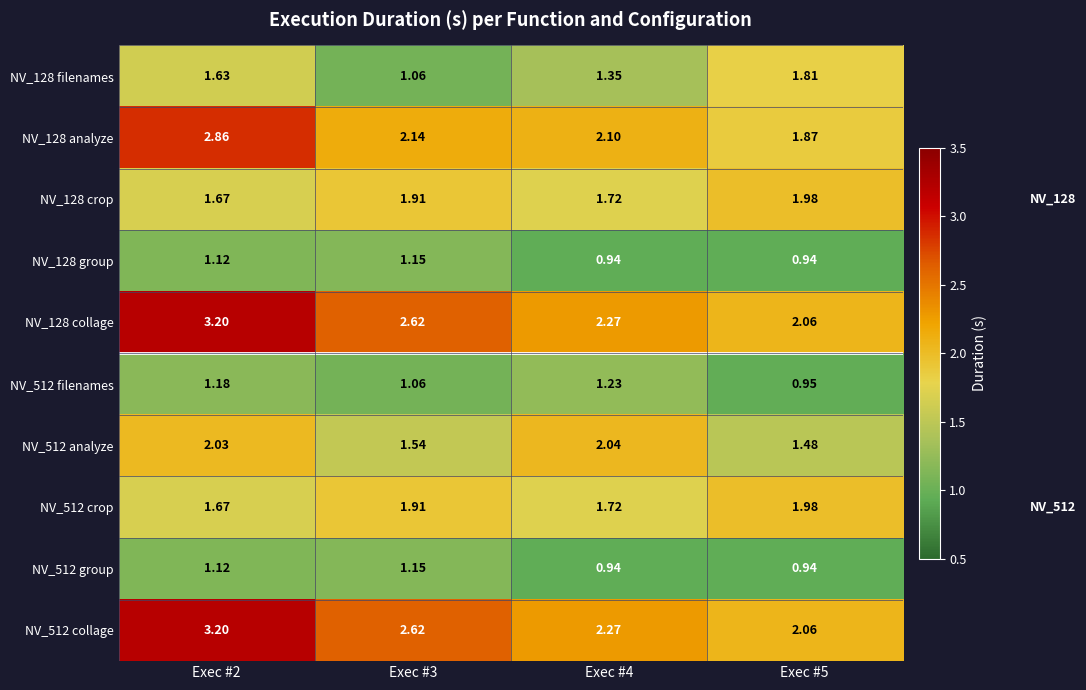

Is the value of NV_512 filenames at Exec #4 greater than the value of NV_128 collage at Exec #2?

No